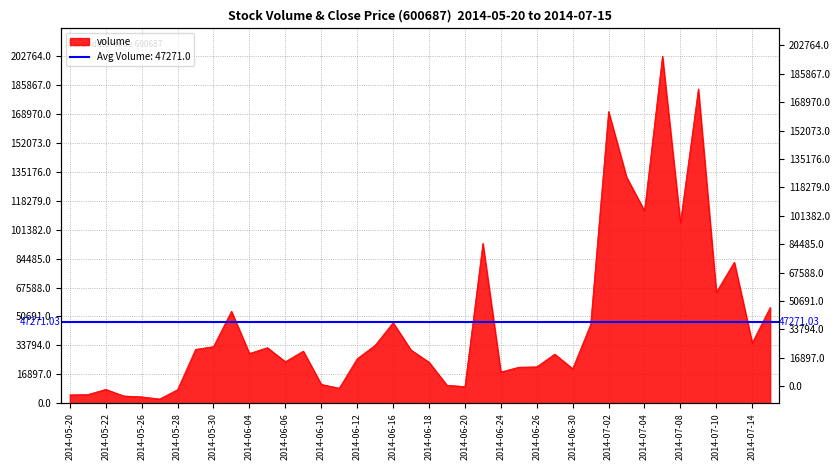

Rank the categories by value from lowest to highest.

2014-05-27, 2014-05-26, 2014-05-23, 2014-05-20, 2014-05-21, 2014-05-28, 2014-05-22, 2014-06-11, 2014-06-20, 2014-06-19, 2014-06-10, 2014-06-24, 2014-06-30, 2014-06-25, 2014-06-26, 2014-06-18, 2014-06-06, 2014-06-12, 2014-06-27, 2014-06-04, 2014-06-09, 2014-06-17, 2014-05-29, 2014-06-05, 2014-05-30, 2014-06-13, 2014-07-14, 2014-07-01, 2014-06-16, 2014-06-03, 2014-07-15, 2014-07-10, 2014-07-11, 2014-06-23, 2014-07-08, 2014-07-04, 2014-07-03, 2014-07-02, 2014-07-09, 2014-07-07